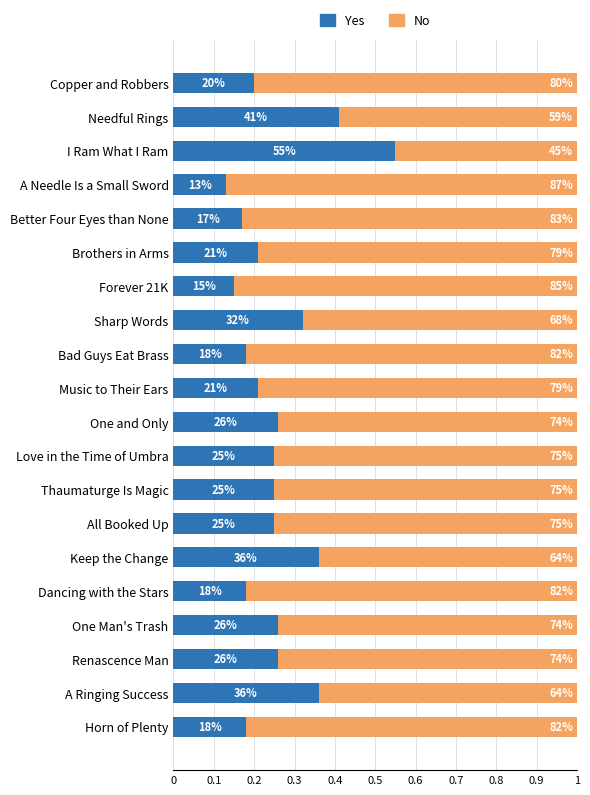

What are all the series names shown in the legend?

Yes, No